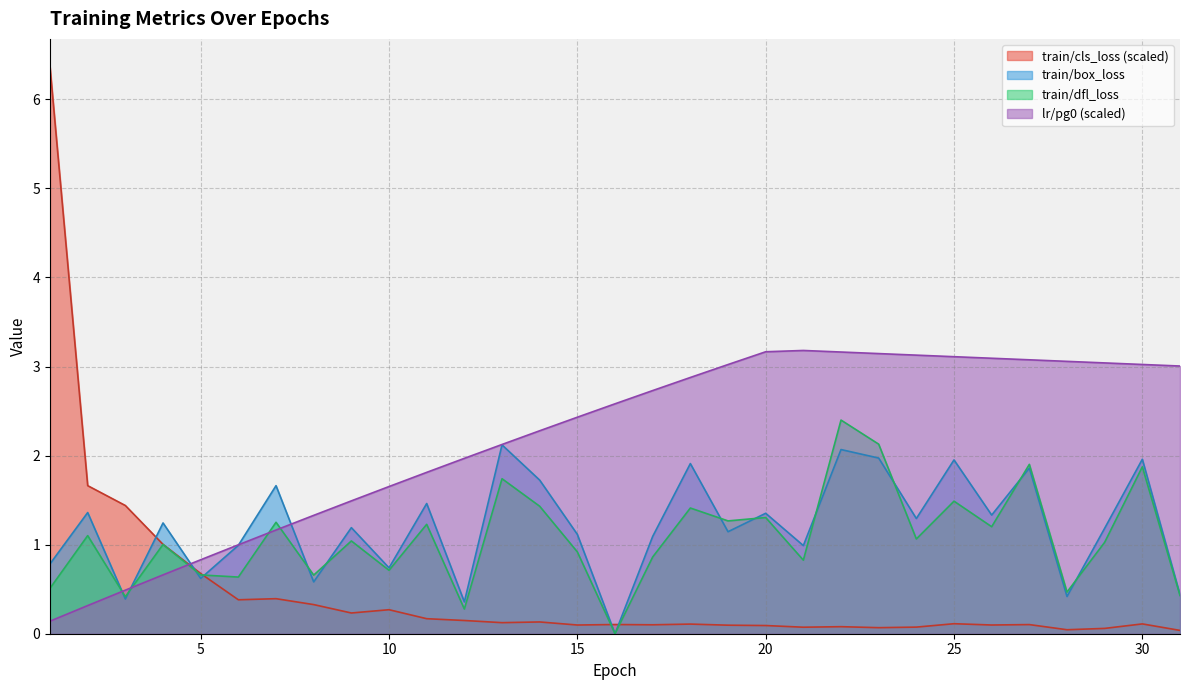

What is the maximum value shown in the chart?

6.4